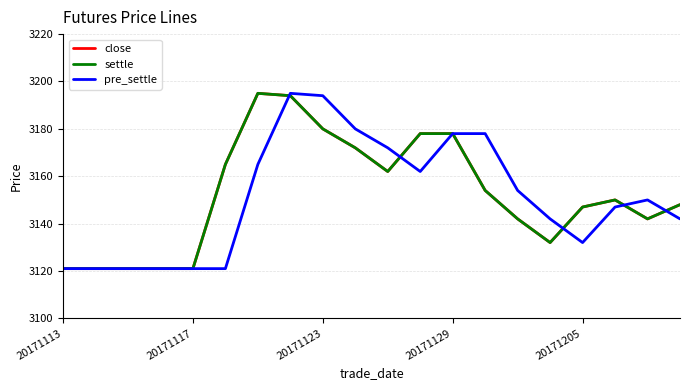

True or false: settle and close cross at least once.

False